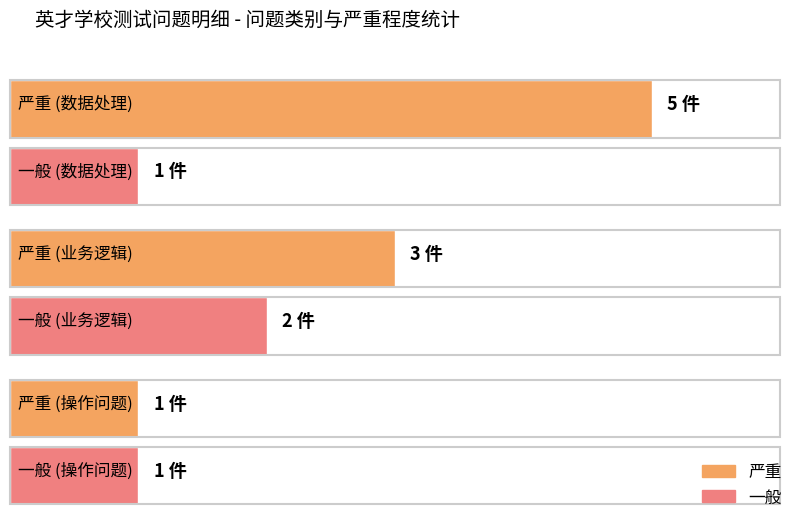

How many categories are shown in the chart?

3